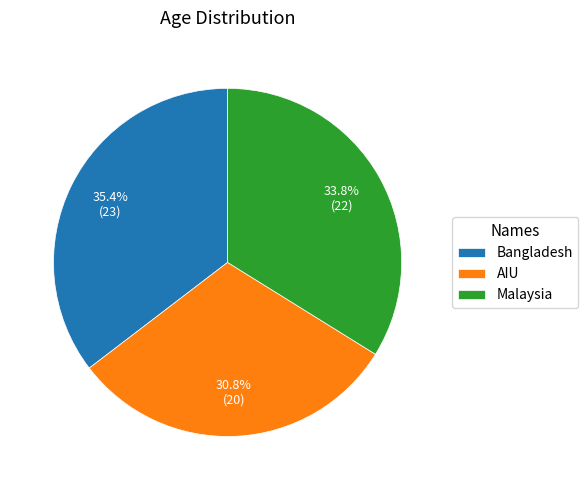

Approximately how many times larger is the value at AIU compared to Bangladesh?

0.9